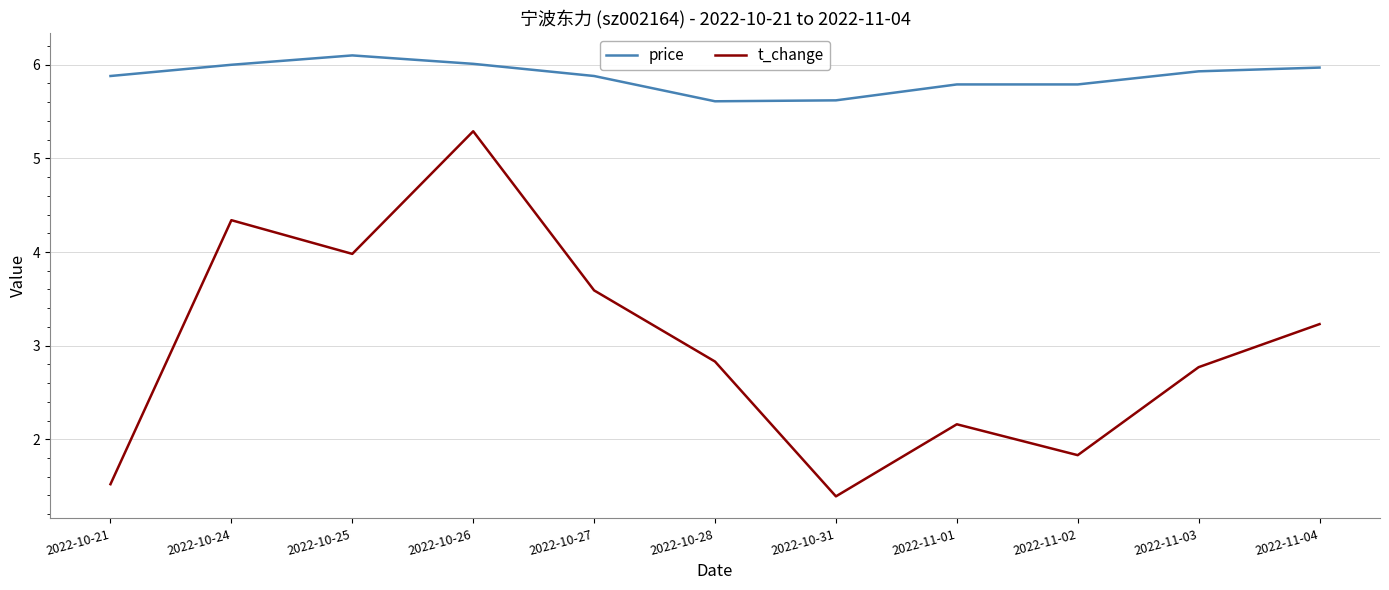

Rank the series at 2022-11-04 from lowest to highest value.

t_change, price